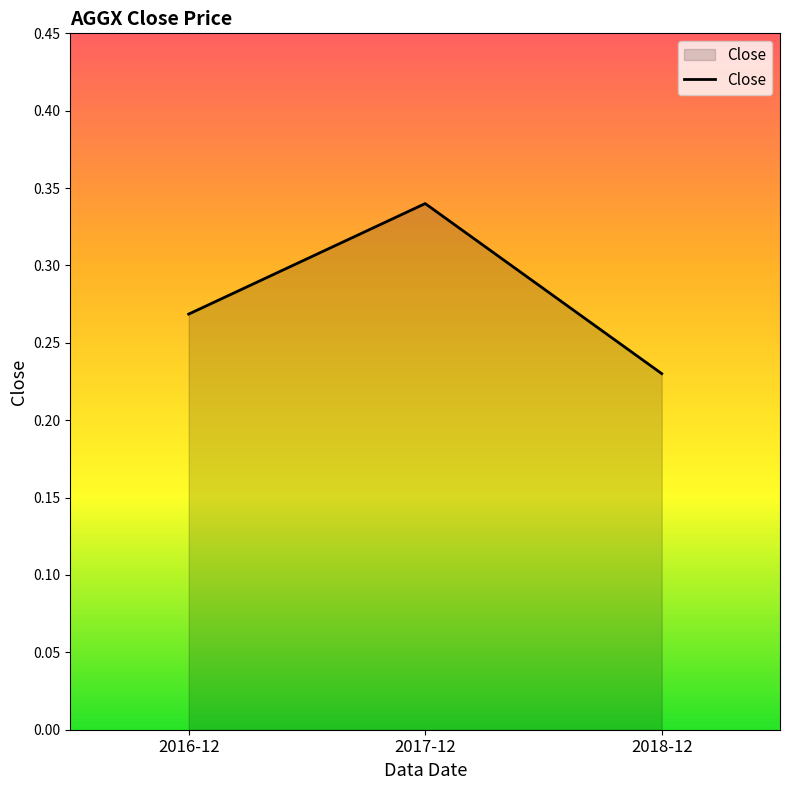

Which label corresponds to the smallest value in the chart?

2018-12